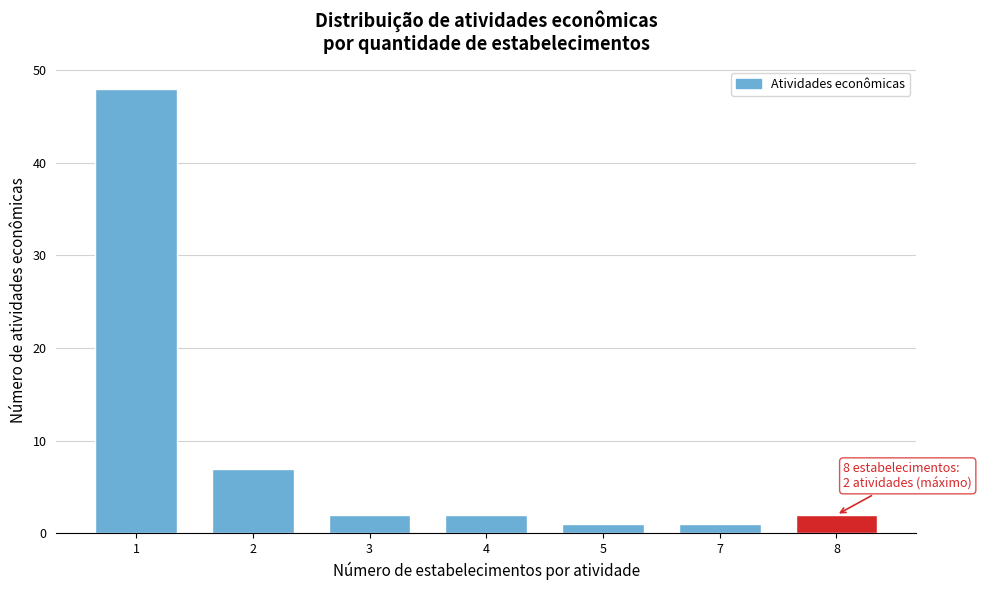

Reading left to right, list all the values displayed in this chart.

1=48	2=7	3=2	4=2	5=1	7=1	8=2